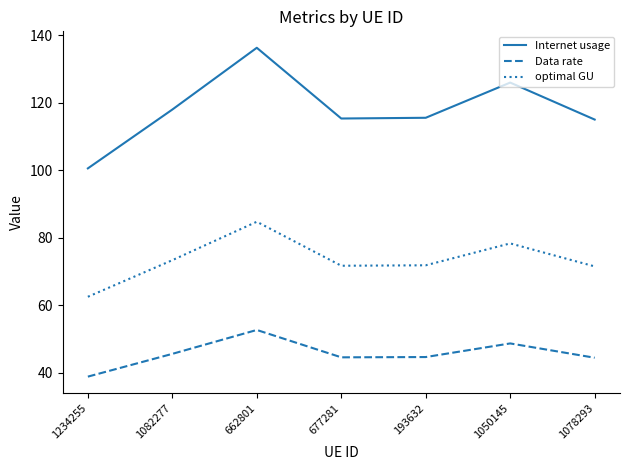

What is the spread (max minus min) of values at 1050145?

77.2